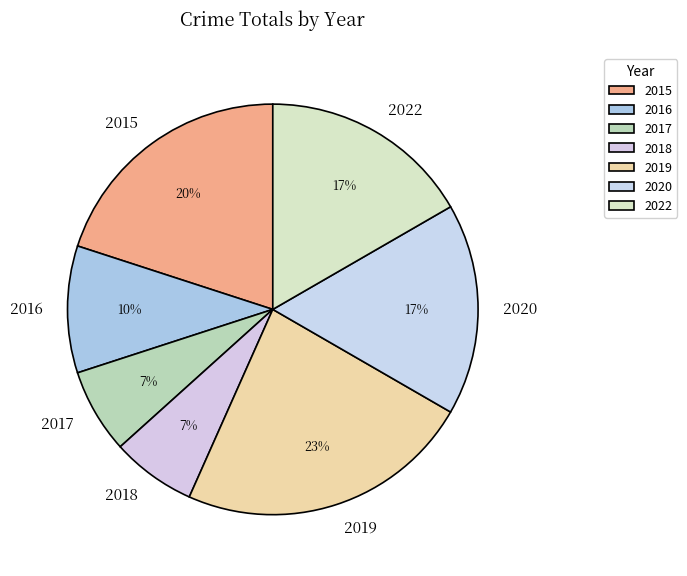

Which has a higher value, 2015 or 2016?

2015